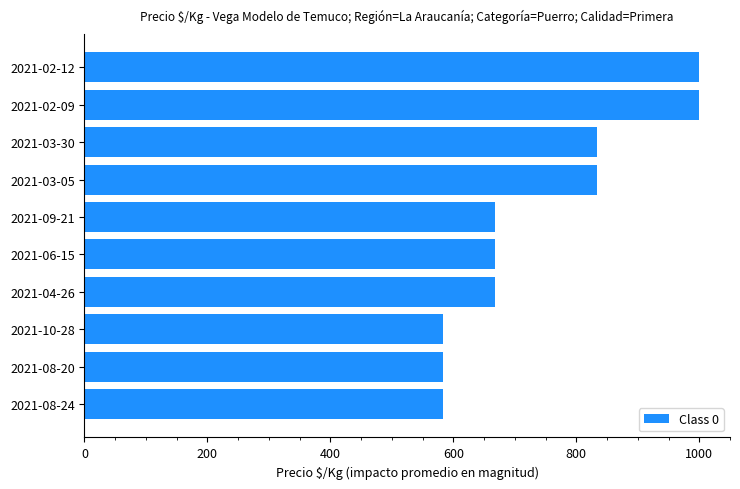

What is the ratio of the value at 2021-06-15 to the value at 2021-08-20?

1.1